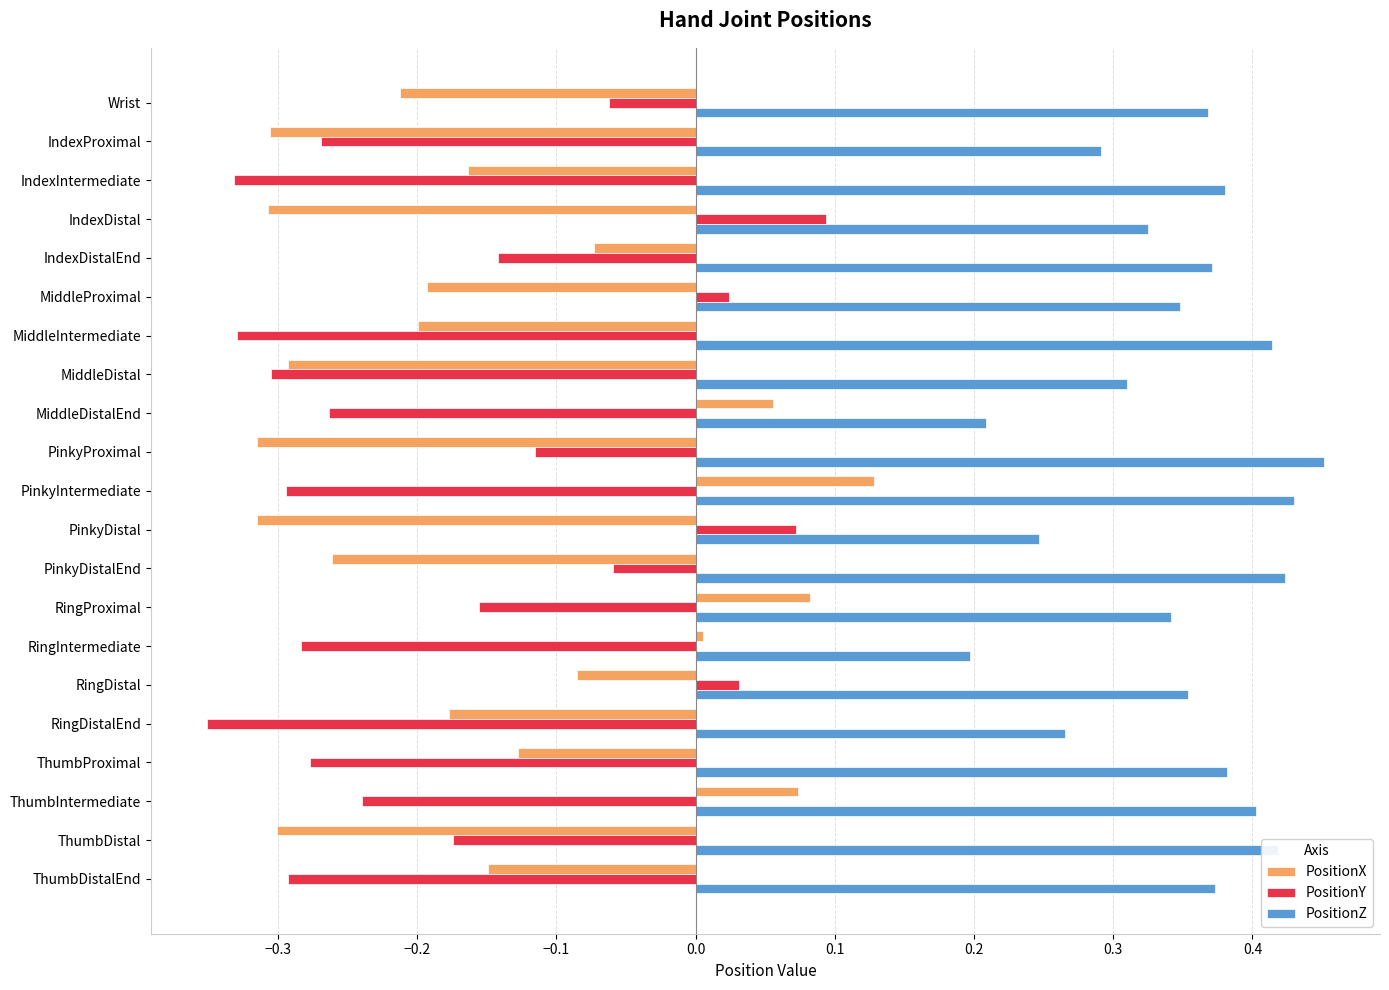

Which series has the largest total across all categories?

PositionZ